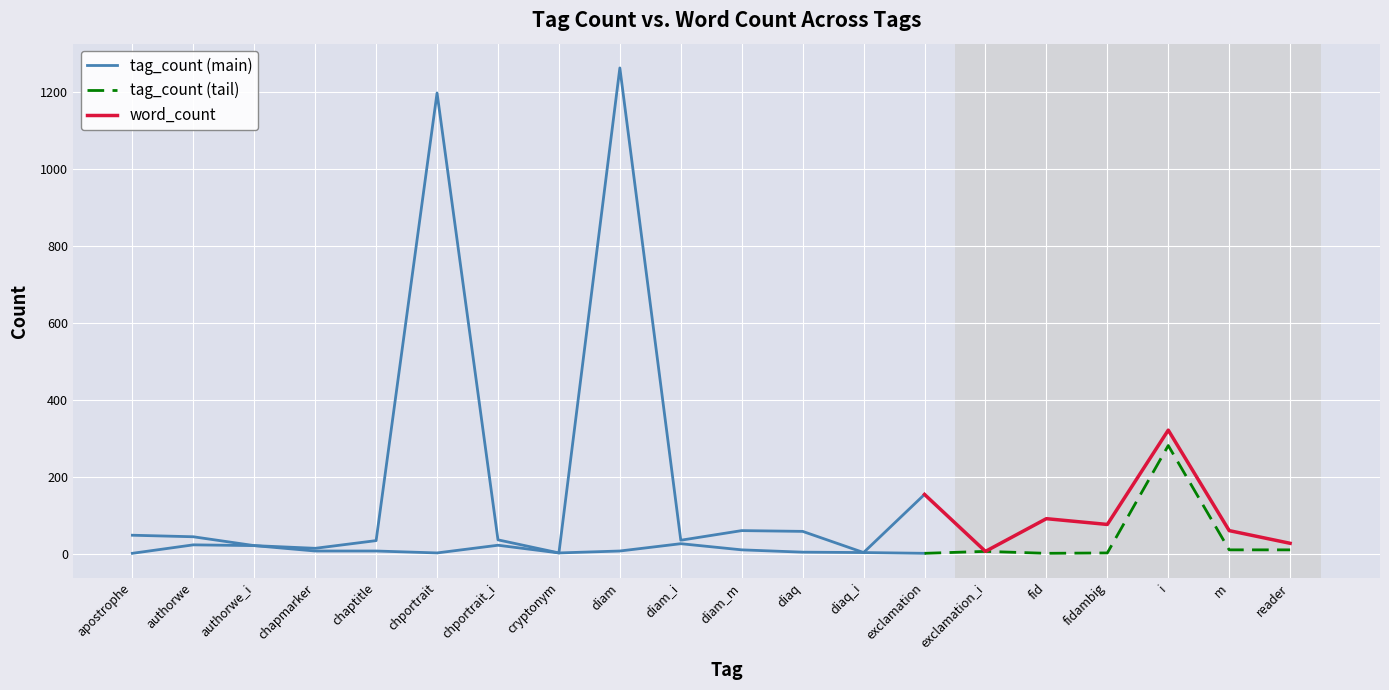

Is the value of word_count at exclamation_i greater than the value of tag_count (tail) at i?

No